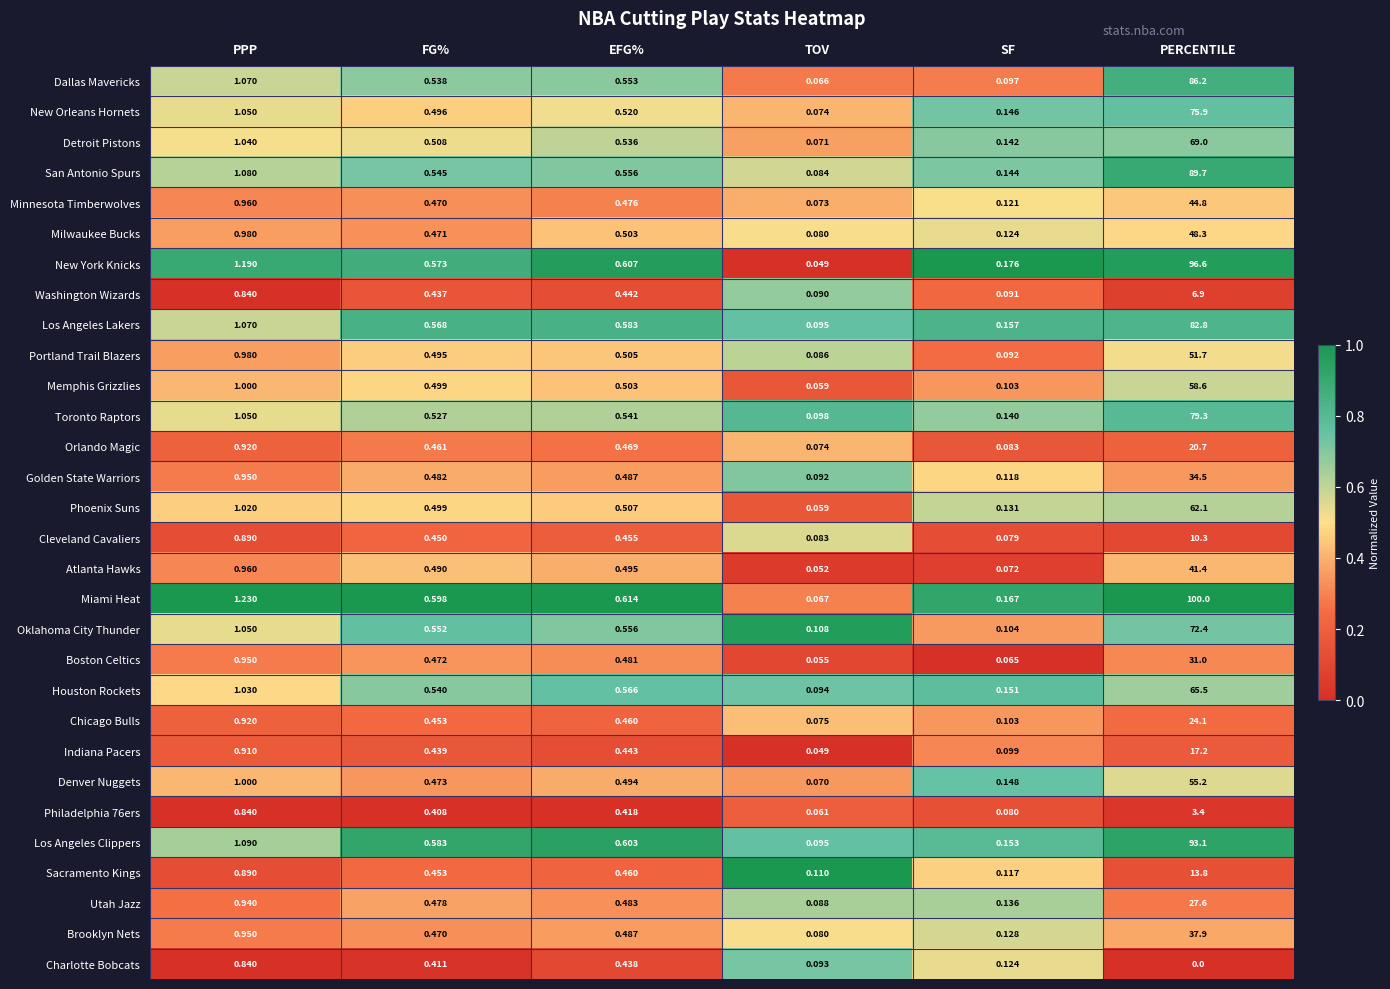

Rank the categories by Brooklyn Nets value from highest to lowest.

PERCENTILE, PPP, EFG%, FG%, SF, TOV